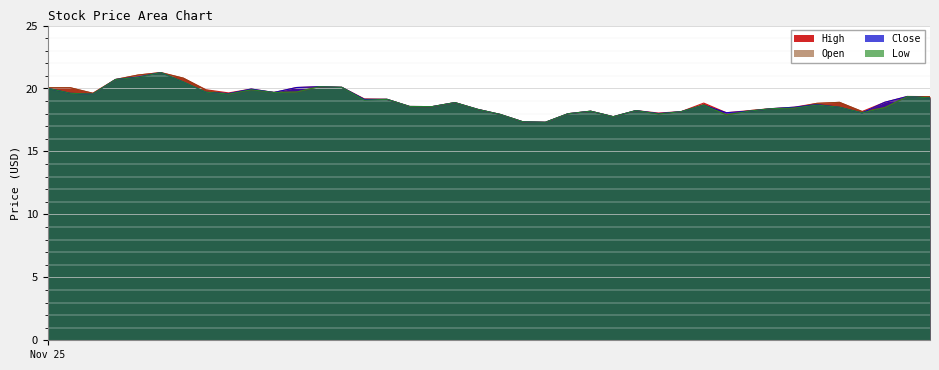

True or false: Close has a value of 19.1 at 2022-12-15.

True